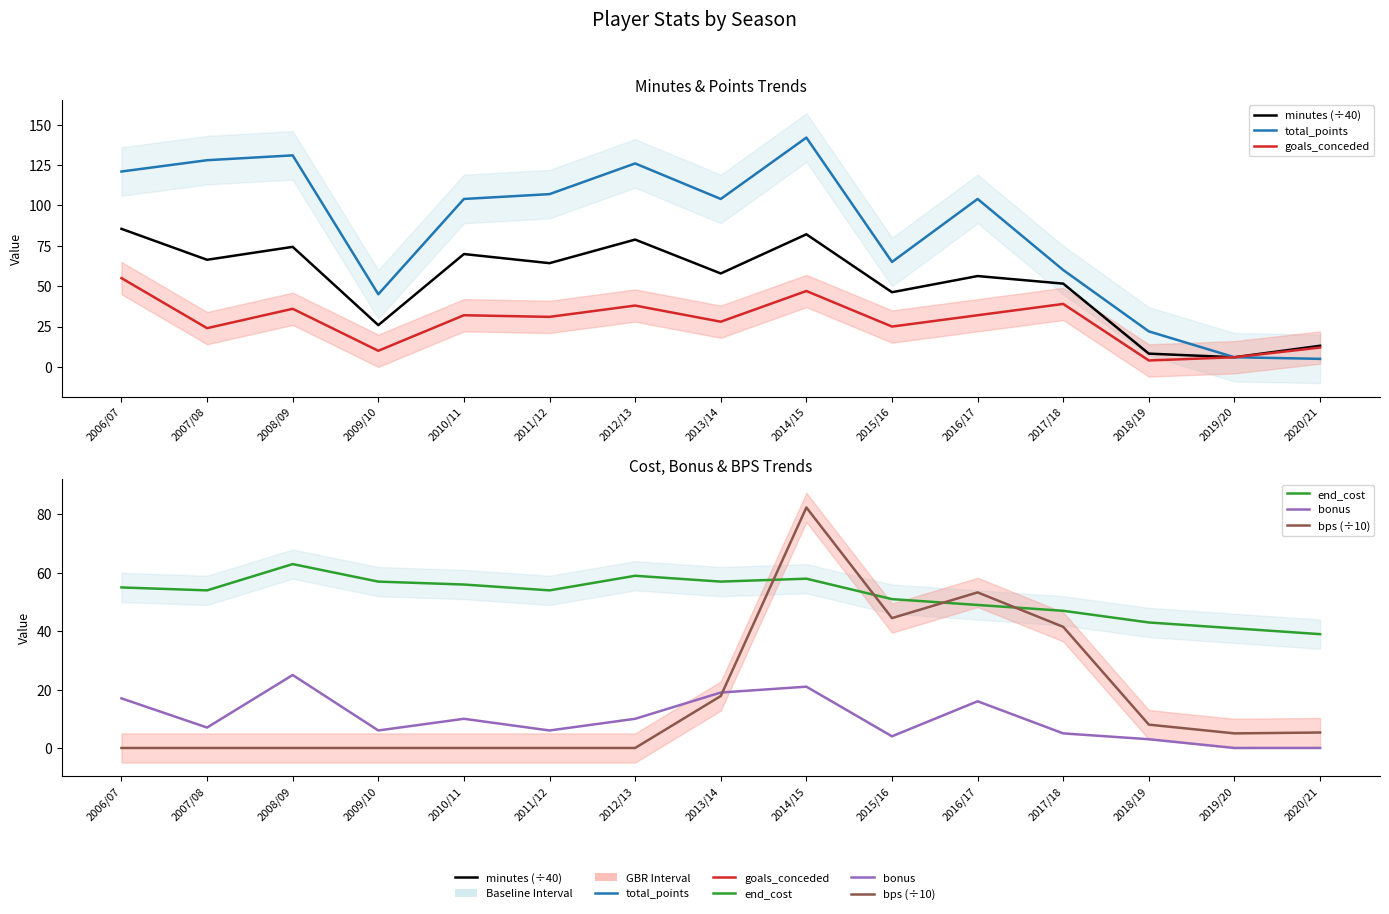

Is this an area chart (filled region under the line)?

No